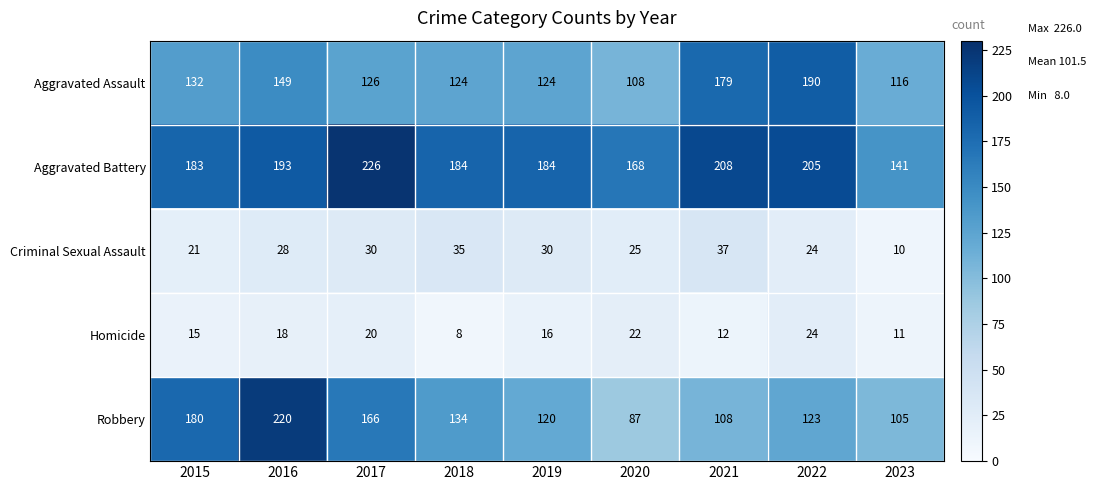

At how many categories does at least one series exceed 66?

9